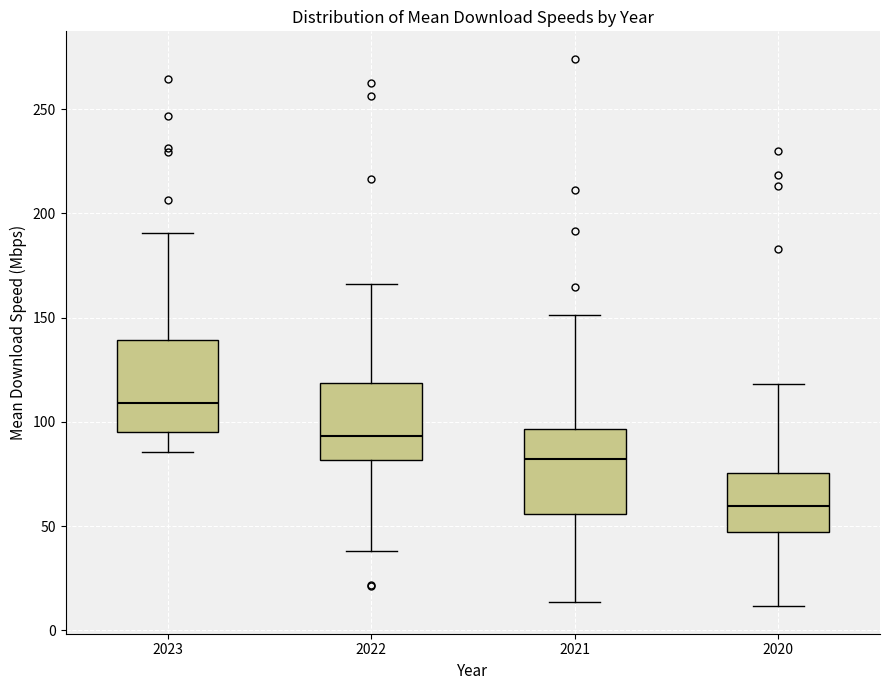

Reading left to right, transcribe this box plot: for each box, give where its median line is, the range the box spans, and where its two whiskers end, as read against the y-axis. The values are not printed on the chart, so give them approximately, as read against the axis.

2023: median 110, box 95 to 140, whiskers 85 to 190
2022: median 95, box 80 to 120, whiskers 40 to 165
2021: median 80, box 55 to 95, whiskers 15 to 150
2020: median 60, box 45 to 75, whiskers 10 to 120